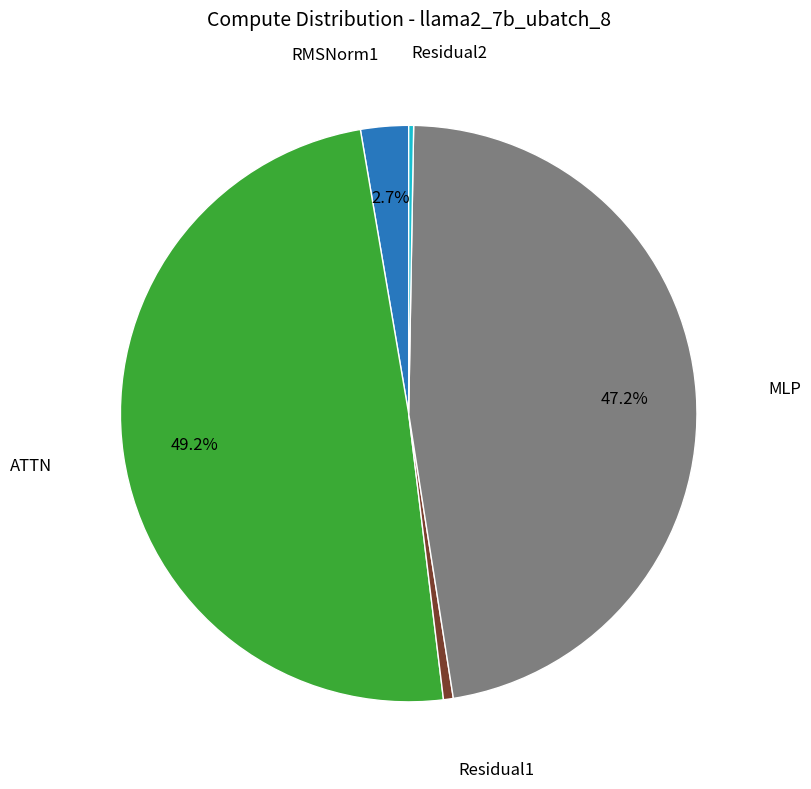

To the nearest percent, what is the average slice percentage?

20%